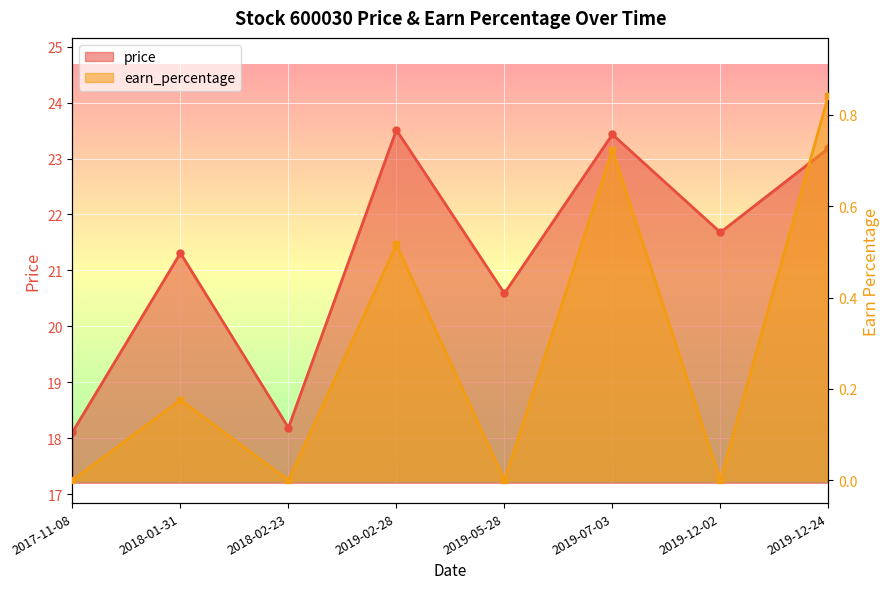

Is it true that price equals 33.6 at 2018-01-31?

False